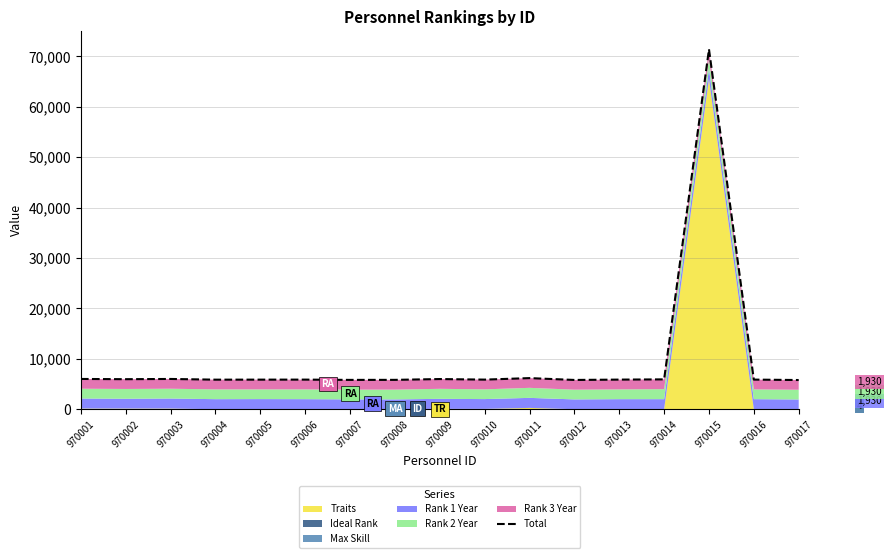

Rank the categories by value from lowest to highest.

970017, 970012, 970007, 970008, 970004, 970005, 970010, 970006, 970013, 970016, 970014, 970002, 970009, 970003, 970001, 970011, 970015